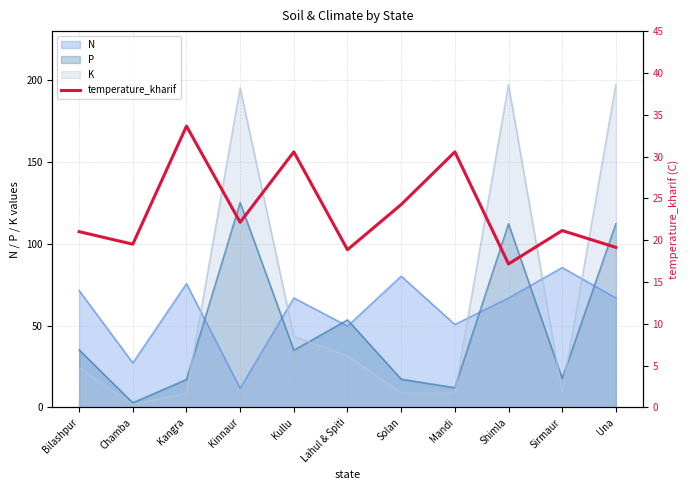

Does the chart display data point markers on the line(s)?

No